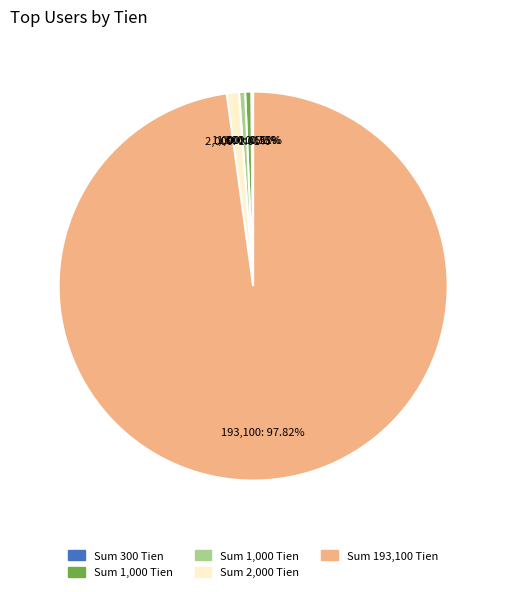

Does any single category account for the majority?

Yes